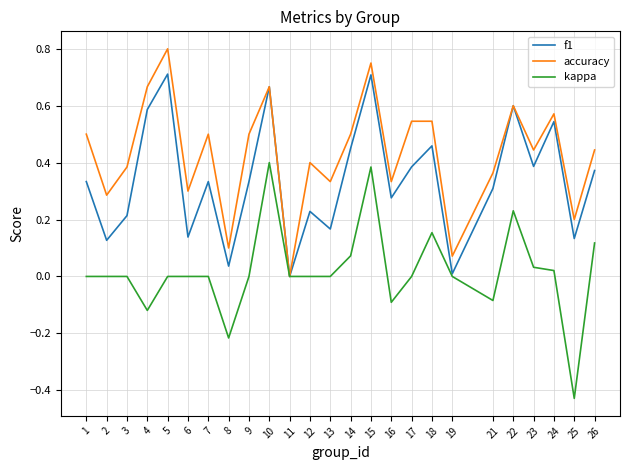

Is it true that accuracy equals 1.3 at 5?

False